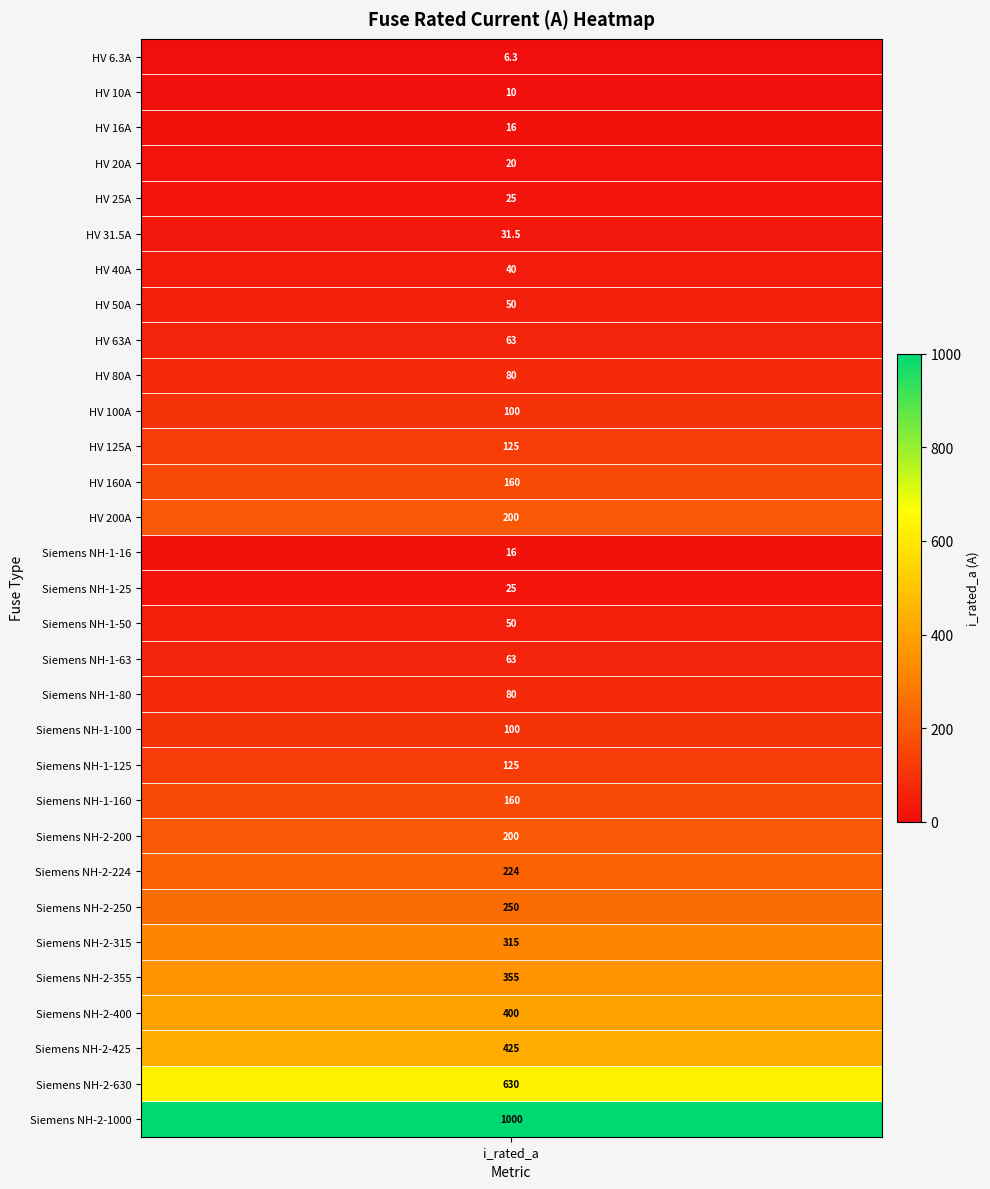

The value at 25 is 315.0. True or false?

True